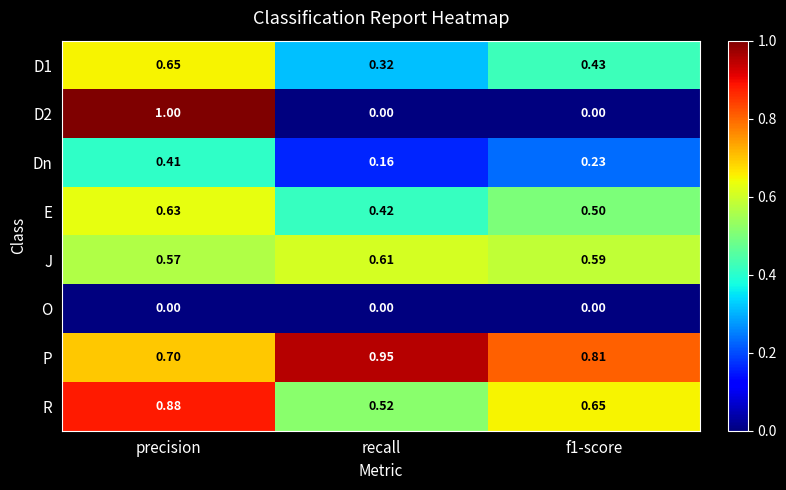

Is the value of Dn at f1-score greater than the value of E at precision?

No